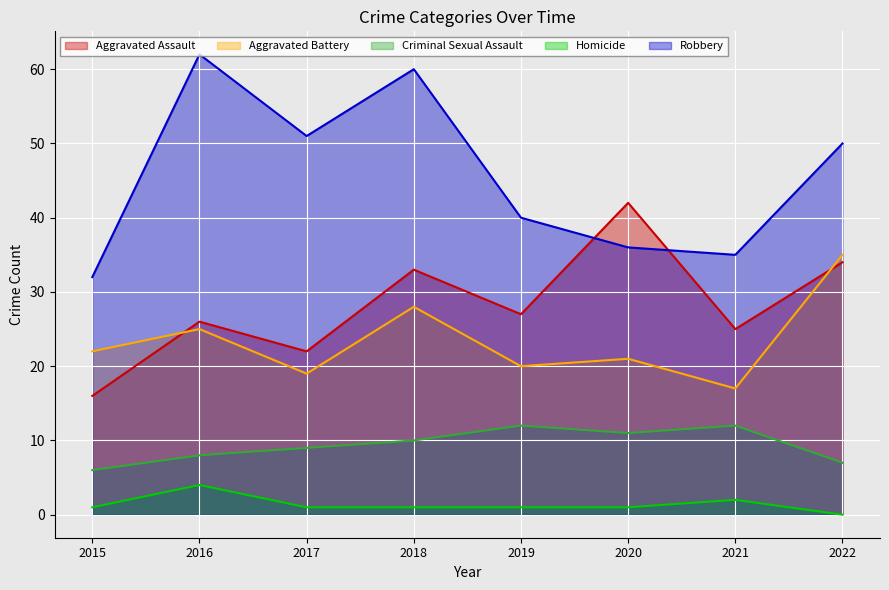

How many values in the Aggravated Assault series exceed 27?

3